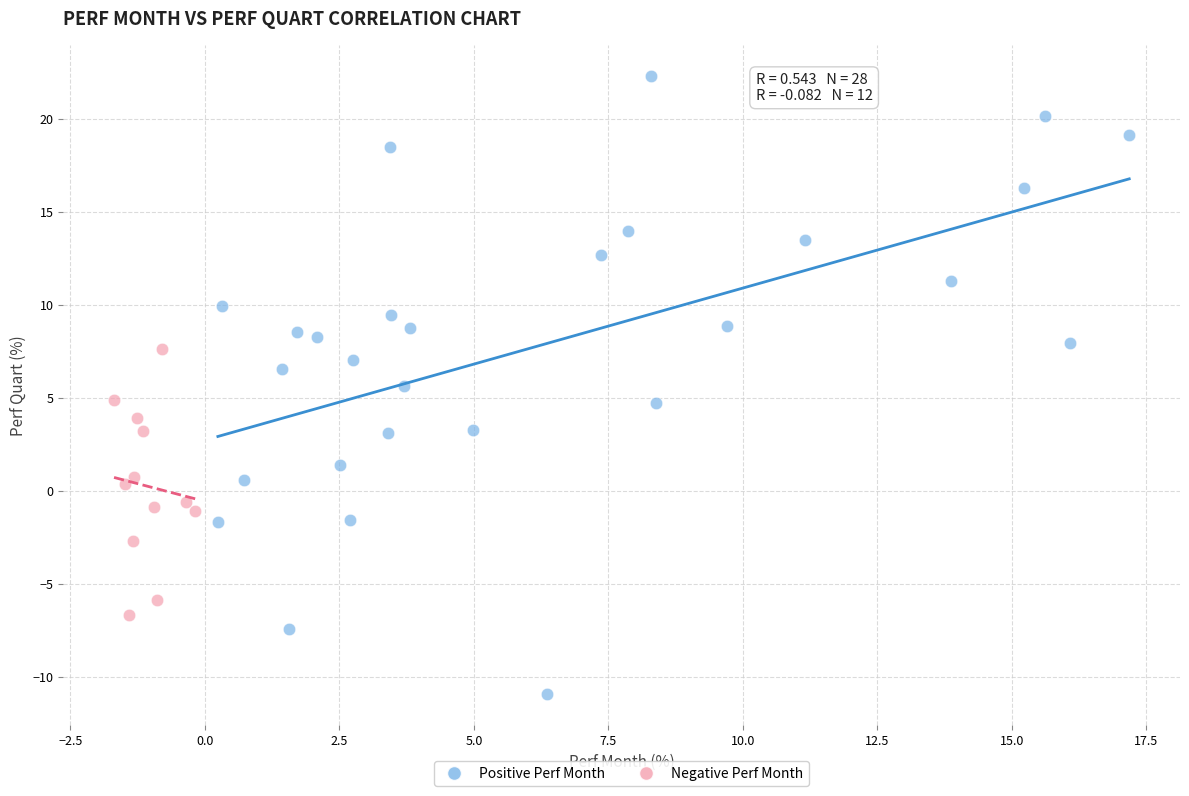

What are all the series names shown in the legend?

Positive Perf Month, Negative Perf Month